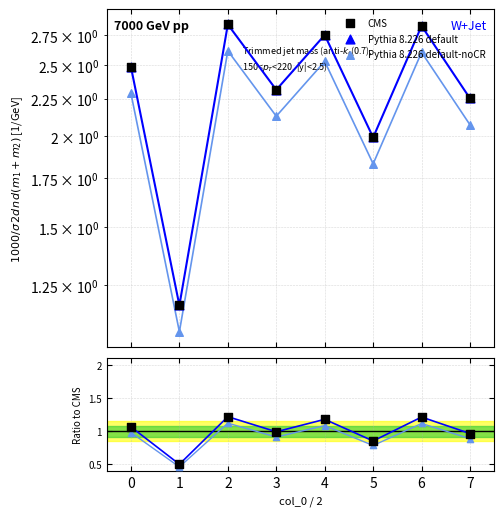

Is the value of Pythia 8.226 default at 7 greater than the value of CMS at 5?

Yes